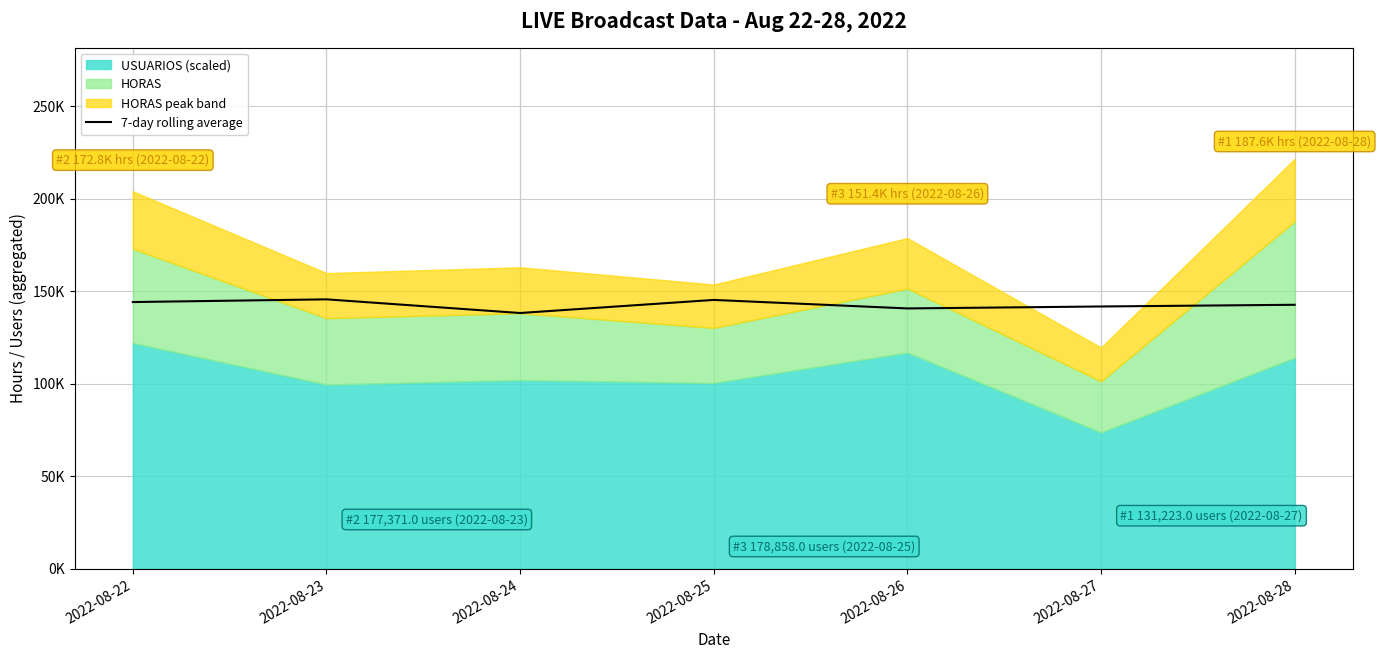

Does the chart have visible grid lines?

Yes